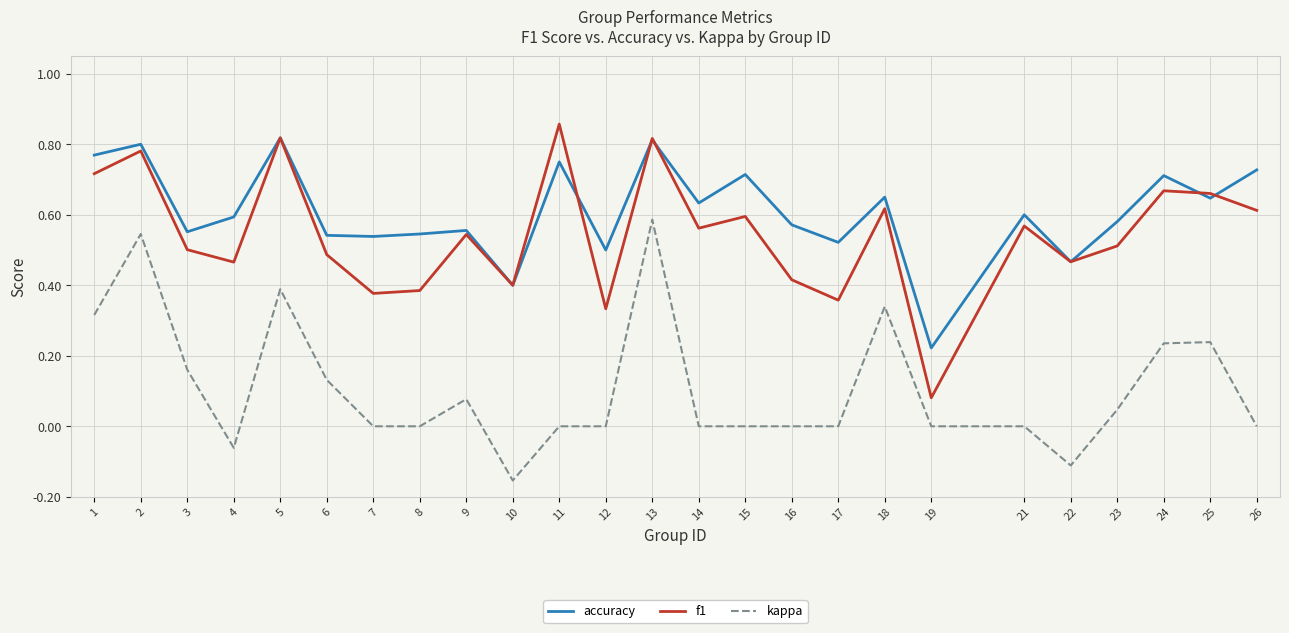

The value of f1 at 14 is 0.6. True or false?

True